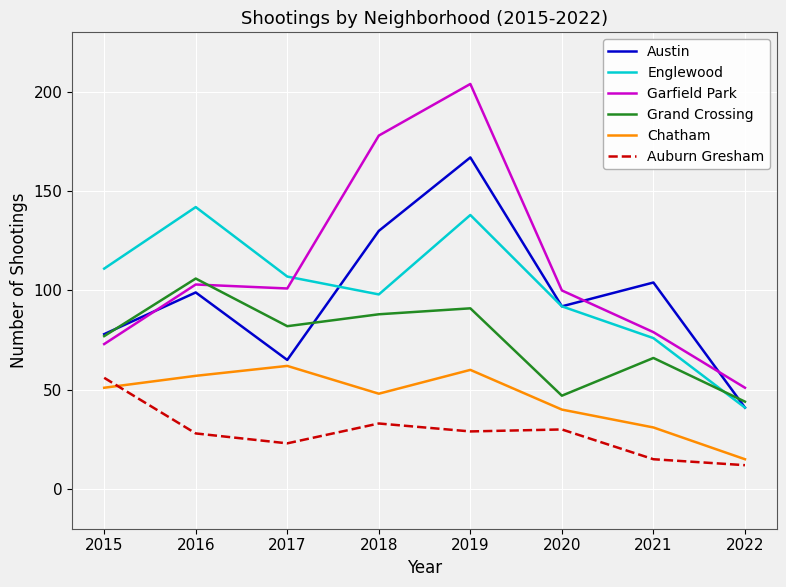

What is the difference between the highest and lowest values at 2020?

70